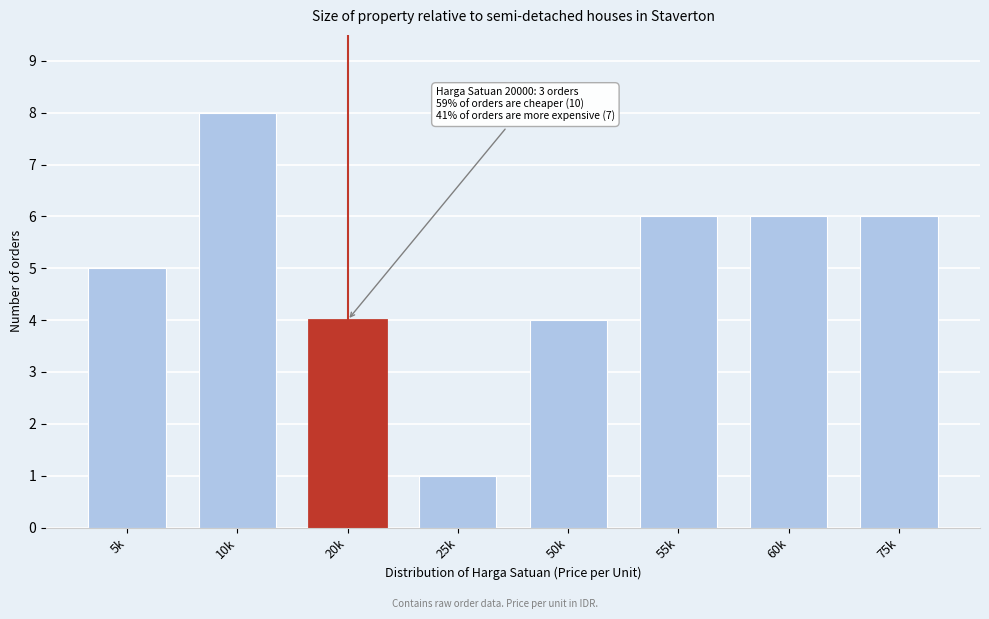

Reading left to right, transcribe all the data shown in this chart.

5	8	4	1	4	6	6	6